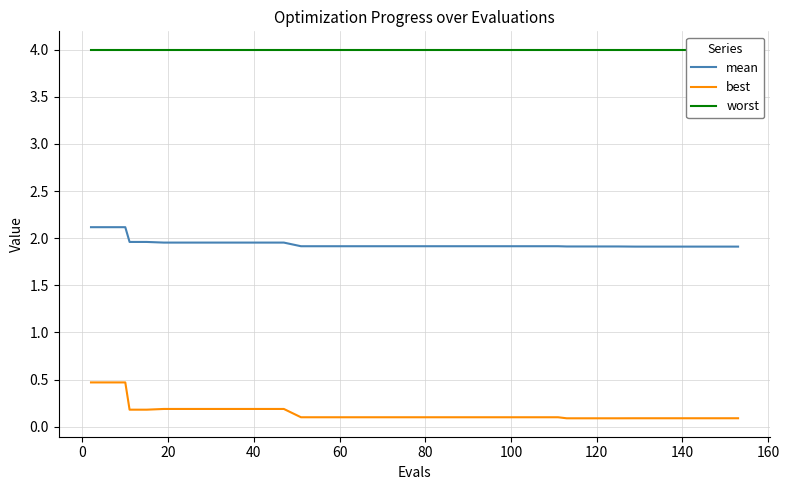

True or false: best and mean intersect in this chart.

False